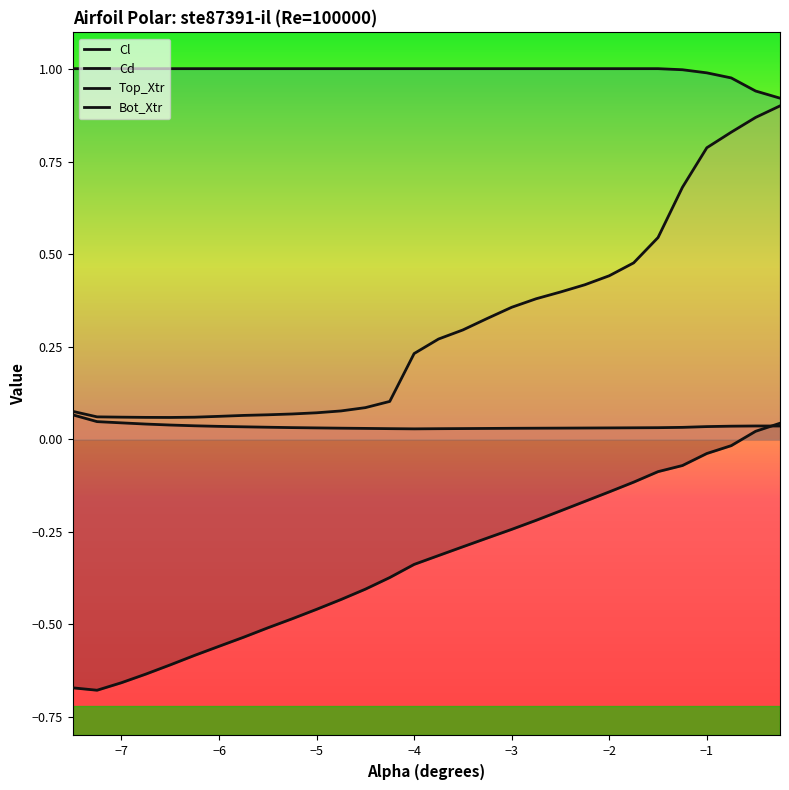

Is it true that Cd equals 0.0 at −5?

False